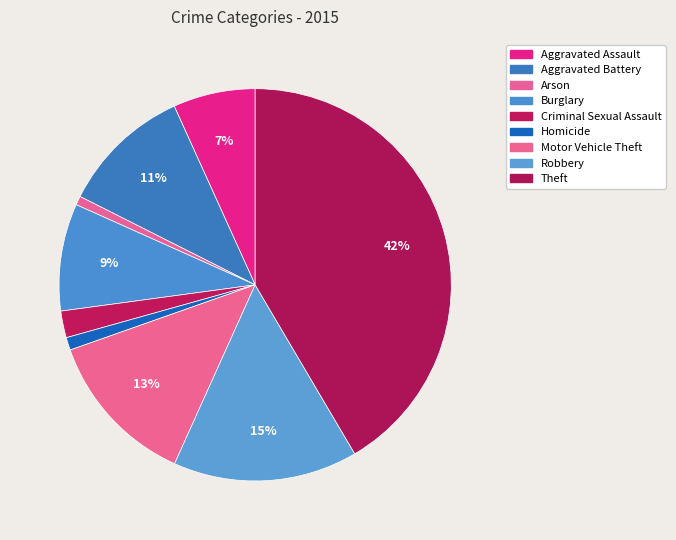

What is the smallest slice in the pie chart?

Arson